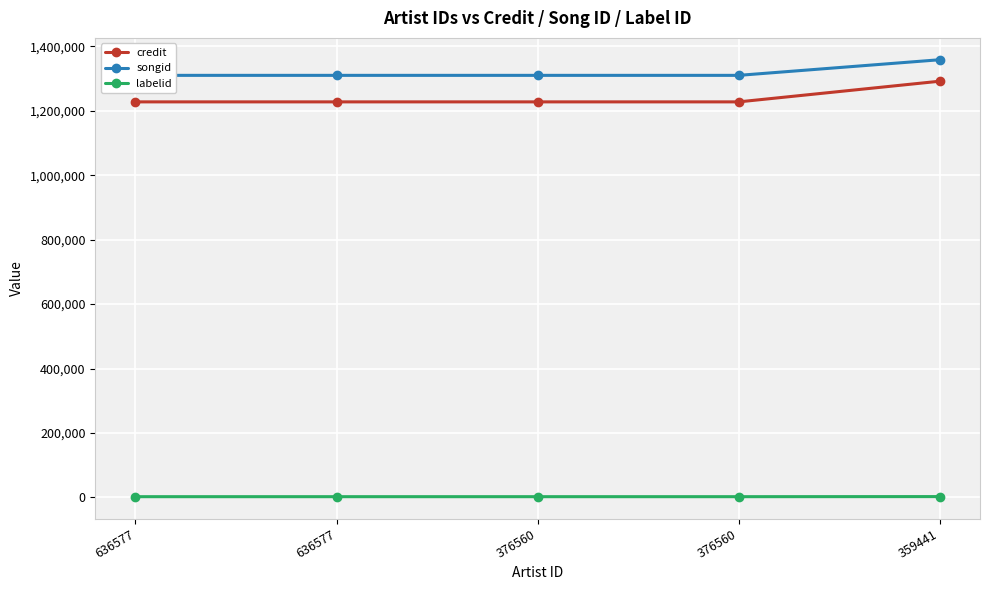

Between 636577 and 636577, which series saw the biggest shift?

credit